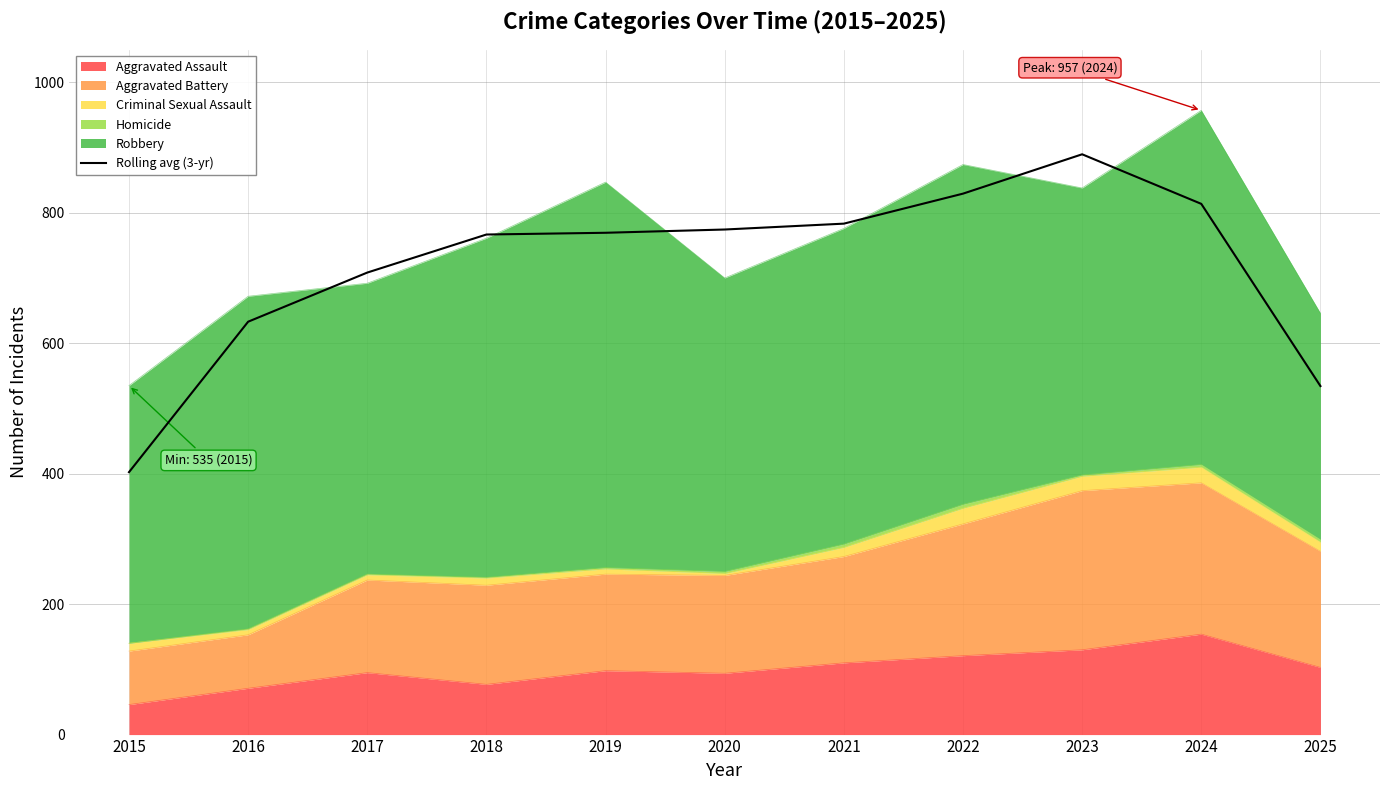

What is the value of the 4th point from the left?

766.7